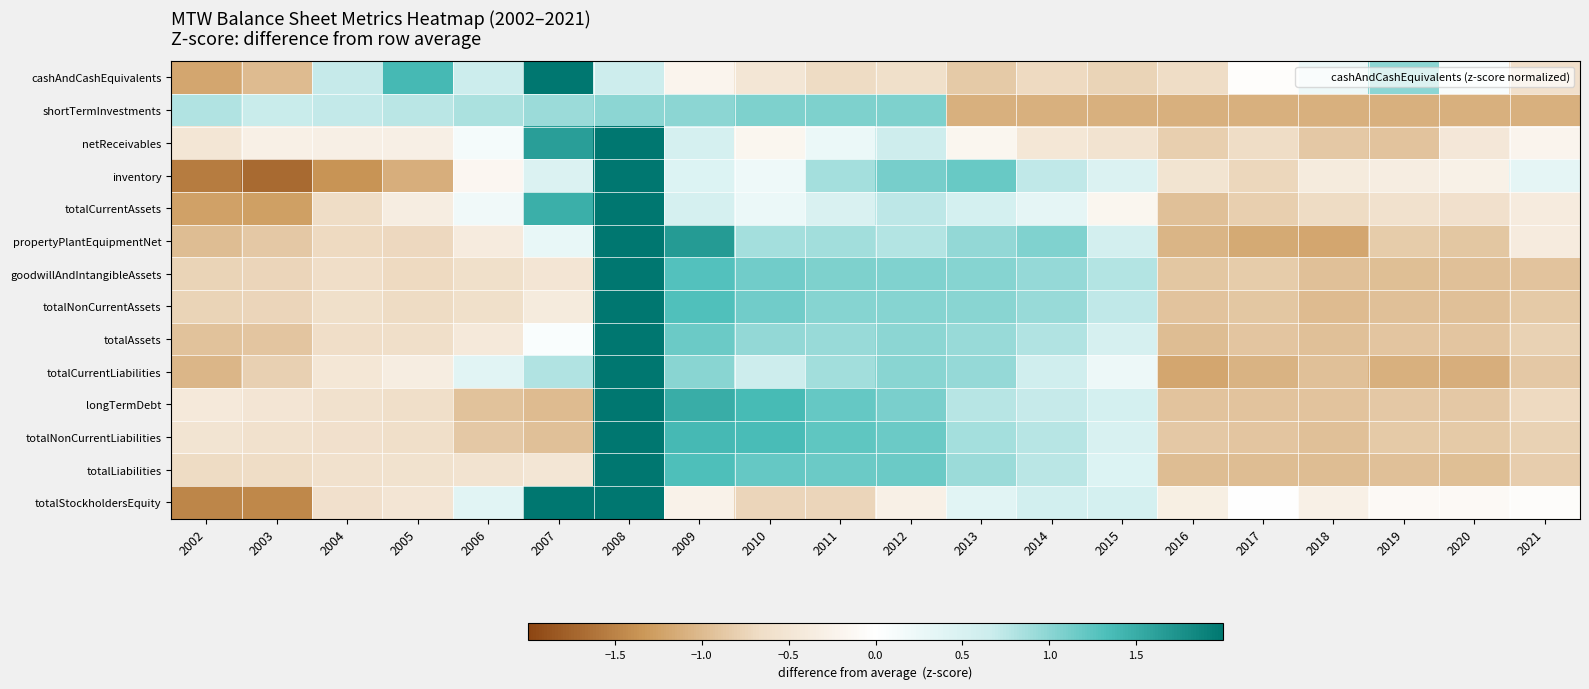

Reading left to right, transcribe all the data shown in this chart.

cashAndCashEquivalents: 2002=-1.2	2003=-1.0	2004=0.7	2005=1.4	2006=0.7	2007=3.1	2008=0.7	2009=-0.2	2010=-0.5	2011=-0.7	2012=-0.6	2013=-0.9	2014=-0.7	2015=-0.8	2016=-0.7	2017=-0.0	2018=0.2	2019=1.0	2020=0.1	2021=-0.6
shortTermInvestments: 2002=0.8	2003=0.7	2004=0.7	2005=0.8	2006=0.8	2007=0.9	2008=1.0	2009=1.0	2010=1.1	2011=1.1	2012=1.1	2013=-1.1	2014=-1.1	2015=-1.1	2016=-1.1	2017=-1.1	2018=-1.1	2019=-1.1	2020=-1.1	2021=-1.1
netReceivables: 2002=-0.5	2003=-0.3	2004=-0.3	2005=-0.3	2006=0.1	2007=1.6	2008=3.5	2009=0.5	2010=-0.2	2011=0.3	2012=0.6	2013=-0.2	2014=-0.5	2015=-0.6	2016=-0.8	2017=-0.7	2018=-0.9	2019=-0.9	2020=-0.5	2021=-0.2
inventory: 2002=-1.6	2003=-1.7	2004=-1.4	2005=-1.1	2006=-0.2	2007=0.5	2008=2.4	2009=0.4	2010=0.2	2011=0.9	2012=1.1	2013=1.2	2014=0.7	2015=0.5	2016=-0.5	2017=-0.7	2018=-0.4	2019=-0.3	2020=-0.3	2021=0.3
totalCurrentAssets: 2002=-1.2	2003=-1.3	2004=-0.7	2005=-0.4	2006=0.2	2007=1.5	2008=3.1	2009=0.5	2010=0.3	2011=0.5	2012=0.7	2013=0.6	2014=0.3	2015=-0.2	2016=-0.9	2017=-0.8	2018=-0.7	2019=-0.6	2020=-0.6	2021=-0.4
propertyPlantEquipmentNet: 2002=-1.0	2003=-0.9	2004=-0.7	2005=-0.7	2006=-0.4	2007=0.3	2008=2.1	2009=1.7	2010=0.9	2011=0.9	2012=0.8	2013=1.0	2014=1.0	2015=0.6	2016=-1.1	2017=-1.2	2018=-1.2	2019=-0.8	2020=-0.9	2021=-0.4
goodwillAndIntangibleAssets: 2002=-0.8	2003=-0.7	2004=-0.6	2005=-0.7	2006=-0.6	2007=-0.5	2008=2.1	2009=1.3	2010=1.1	2011=1.1	2012=1.1	2013=1.0	2014=0.9	2015=0.8	2016=-0.9	2017=-0.8	2018=-1.0	2019=-1.0	2020=-0.9	2021=-0.9
totalNonCurrentAssets: 2002=-0.8	2003=-0.7	2004=-0.6	2005=-0.7	2006=-0.6	2007=-0.4	2008=2.2	2009=1.3	2010=1.1	2011=1.0	2012=1.0	2013=1.0	2014=0.9	2015=0.7	2016=-0.9	2017=-0.9	2018=-1.0	2019=-0.9	2020=-1.0	2021=-0.9
totalAssets: 2002=-0.9	2003=-0.9	2004=-0.7	2005=-0.6	2006=-0.4	2007=0.1	2008=2.6	2009=1.2	2010=1.0	2011=0.9	2012=1.0	2013=0.9	2014=0.8	2015=0.5	2016=-1.0	2017=-0.9	2018=-1.0	2019=-0.9	2020=-0.9	2021=-0.8
totalCurrentLiabilities: 2002=-1.0	2003=-0.8	2004=-0.5	2005=-0.4	2006=0.4	2007=0.8	2008=2.4	2009=1.0	2010=0.7	2011=0.9	2012=1.0	2013=1.0	2014=0.6	2015=0.2	2016=-1.2	2017=-1.1	2018=-0.9	2019=-1.1	2020=-1.1	2021=-0.9
longTermDebt: 2002=-0.4	2003=-0.5	2004=-0.6	2005=-0.6	2006=-0.9	2007=-1.0	2008=2.1	2009=1.5	2010=1.4	2011=1.2	2012=1.1	2013=0.8	2014=0.7	2015=0.6	2016=-0.9	2017=-0.9	2018=-0.9	2019=-0.9	2020=-0.9	2021=-0.7
totalNonCurrentLiabilities: 2002=-0.5	2003=-0.6	2004=-0.6	2005=-0.6	2006=-0.9	2007=-0.9	2008=2.1	2009=1.4	2010=1.4	2011=1.2	2012=1.2	2013=0.9	2014=0.8	2015=0.5	2016=-0.9	2017=-0.9	2018=-0.9	2019=-0.8	2020=-0.9	2021=-0.8
totalLiabilities: 2002=-0.7	2003=-0.7	2004=-0.6	2005=-0.6	2006=-0.5	2007=-0.5	2008=2.2	2009=1.3	2010=1.2	2011=1.2	2012=1.2	2013=0.9	2014=0.8	2015=0.4	2016=-1.0	2017=-1.0	2018=-1.0	2019=-0.9	2020=-1.0	2021=-0.8
totalStockholdersEquity: 2002=-1.5	2003=-1.5	2004=-0.6	2005=-0.5	2006=0.4	2007=2.6	2008=2.4	2009=-0.3	2010=-0.7	2011=-0.7	2012=-0.3	2013=0.4	2014=0.6	2015=0.6	2016=-0.3	2017=0.0	2018=-0.3	2019=-0.1	2020=-0.1	2021=-0.0